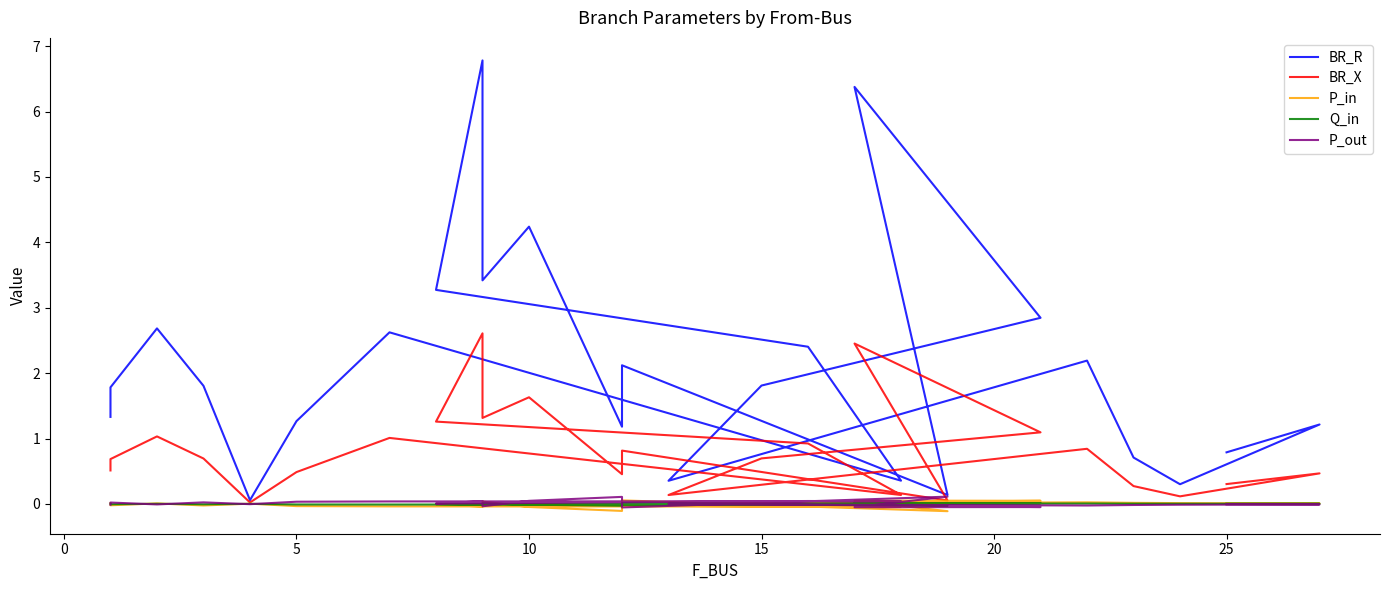

At how many categories does at least one series exceed 0?

26